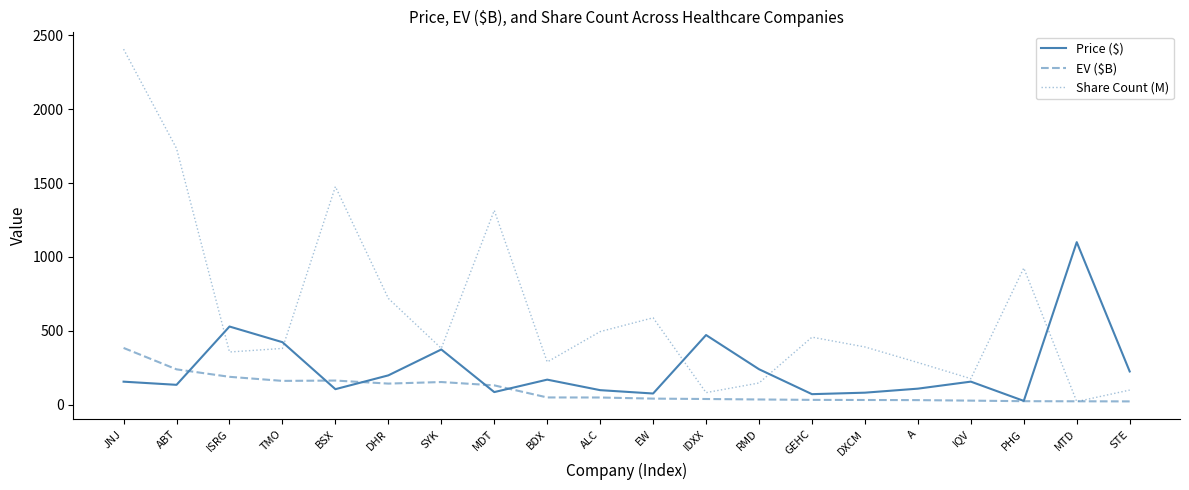

True or false: Share Count (M) has more than 0 interior local peaks.

True